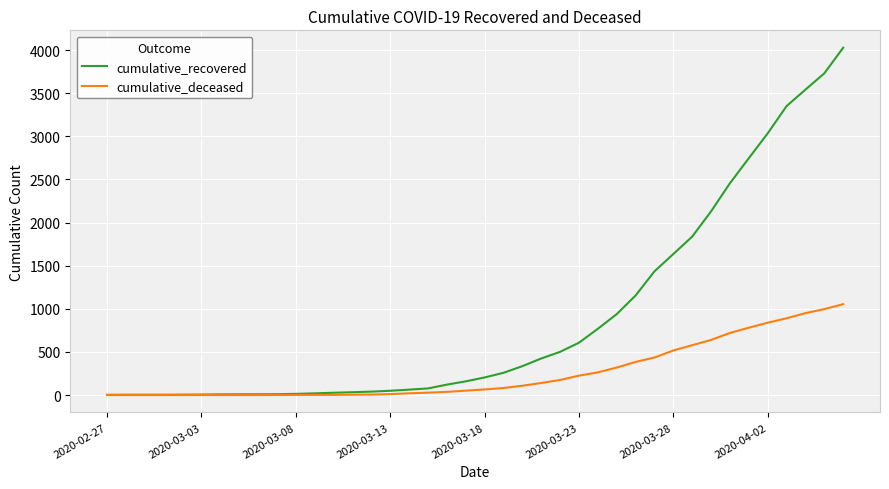

Which series has the widest spread of values?

cumulative_recovered